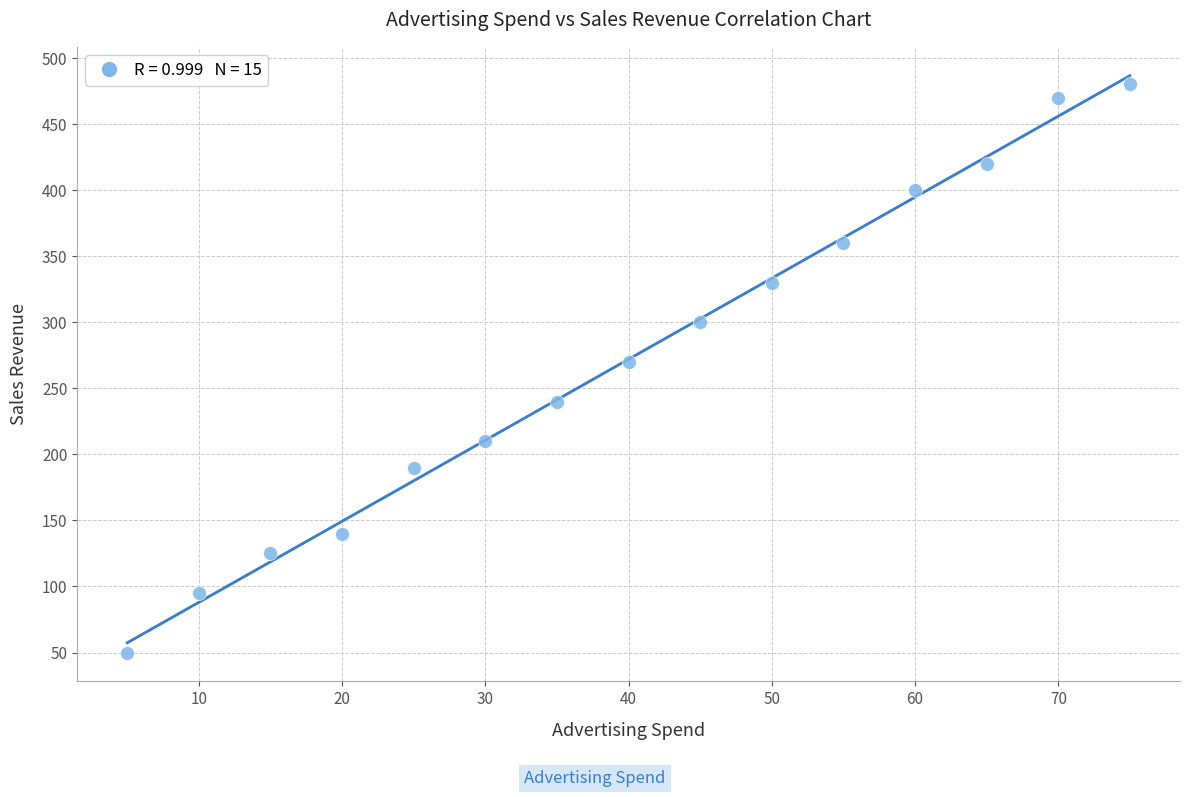

What is the range of Y values (max minus min)?

430